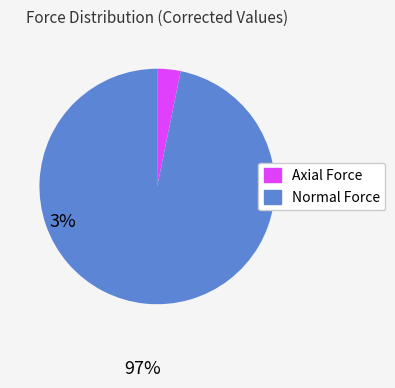

What is the ratio of the value at Normal Force to the value at Axial Force?

30.2